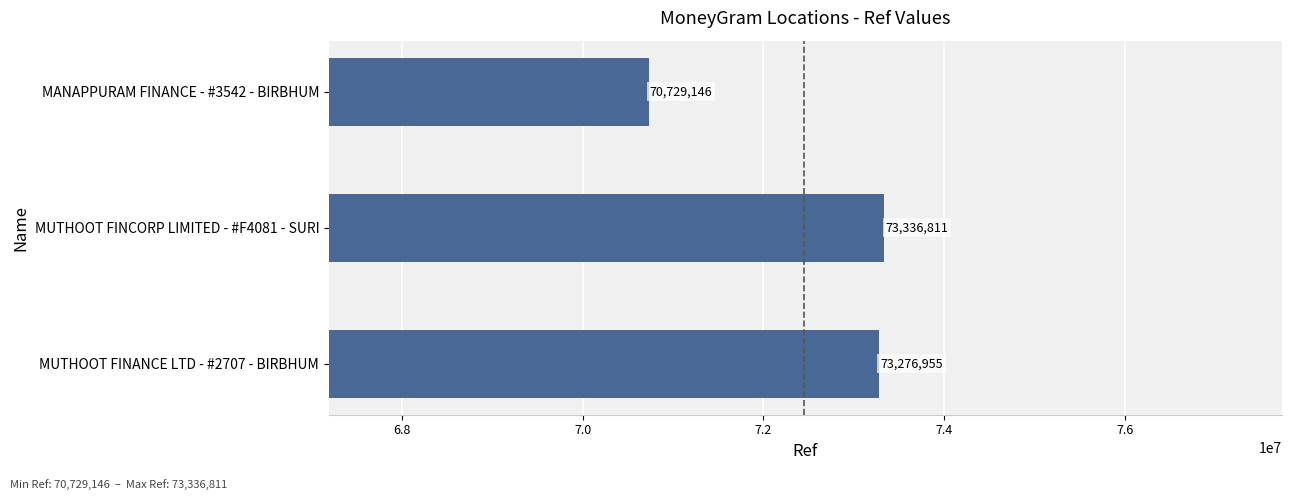

Reading top to bottom, what are all the values shown in this chart?

MANAPPURAM FINANCE - #3542 - BIRBHUM=70729146	MUTHOOT FINCORP LIMITED - #F4081 - SURI=73336811	MUTHOOT FINANCE LTD - #2707 - BIRBHUM=73276955